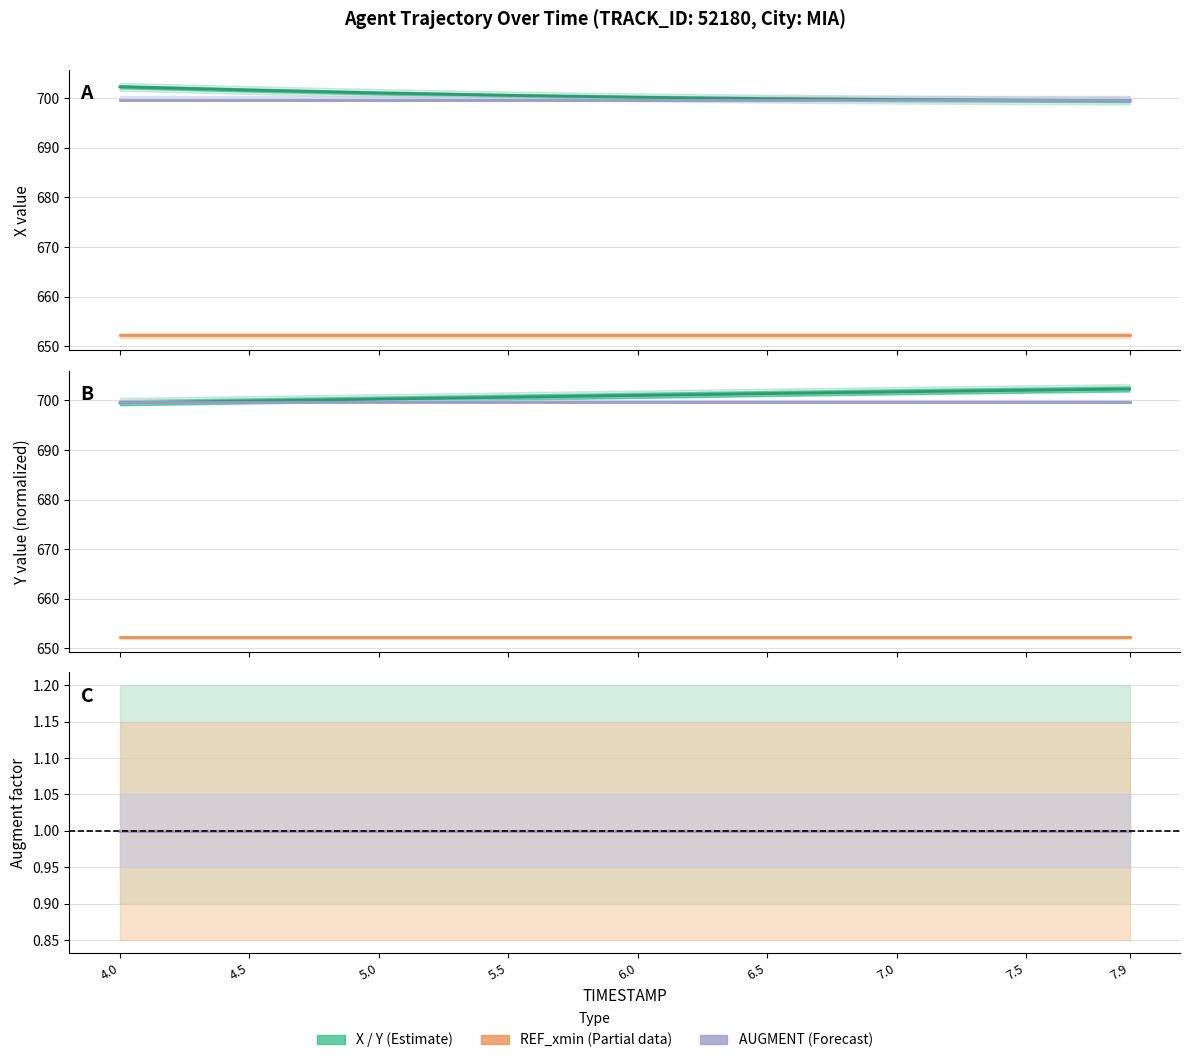

Reading left to right, what are all the values shown in this chart?

X: 702.3	701.6	701.1	700.6	700.2	699.9	699.7	699.6	699.5
REF_xmin: 652.2	652.2	652.2	652.2	652.2	652.2	652.2	652.2	652.2
AUGMENT_DIRECTION: 1.0	1.0	1.0	1.0	1.0	1.0	1.0	1.0	1.0
Y: 699.5	699.9	700.3	700.6	701.0	701.4	701.7	702.1	702.3
AUGMENT_TYPE: 1.0	1.0	1.0	1.0	1.0	1.0	1.0	1.0	1.0
REF_xmin_ratio: 1.0	1.0	1.0	1.0	1.0	1.0	1.0	1.0	1.0